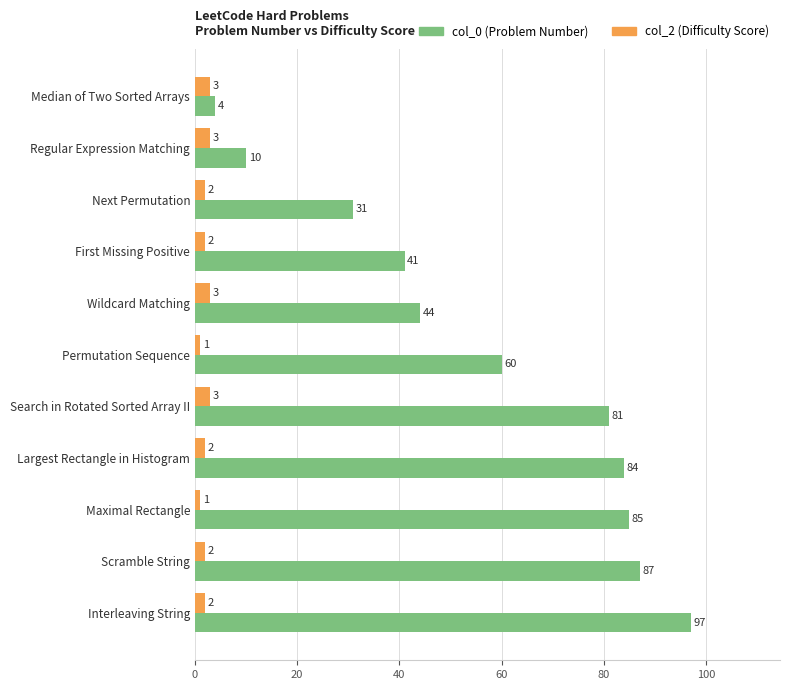

What is the difference between the highest and lowest values at Scramble String?

85